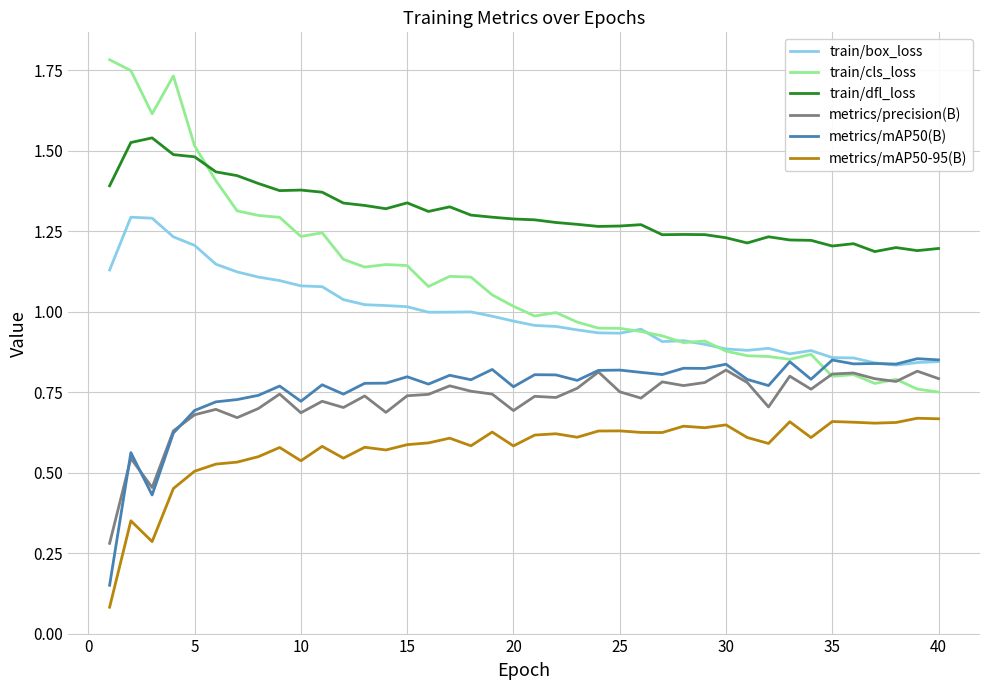

Which series has the largest range (max minus min)?

train/cls_loss